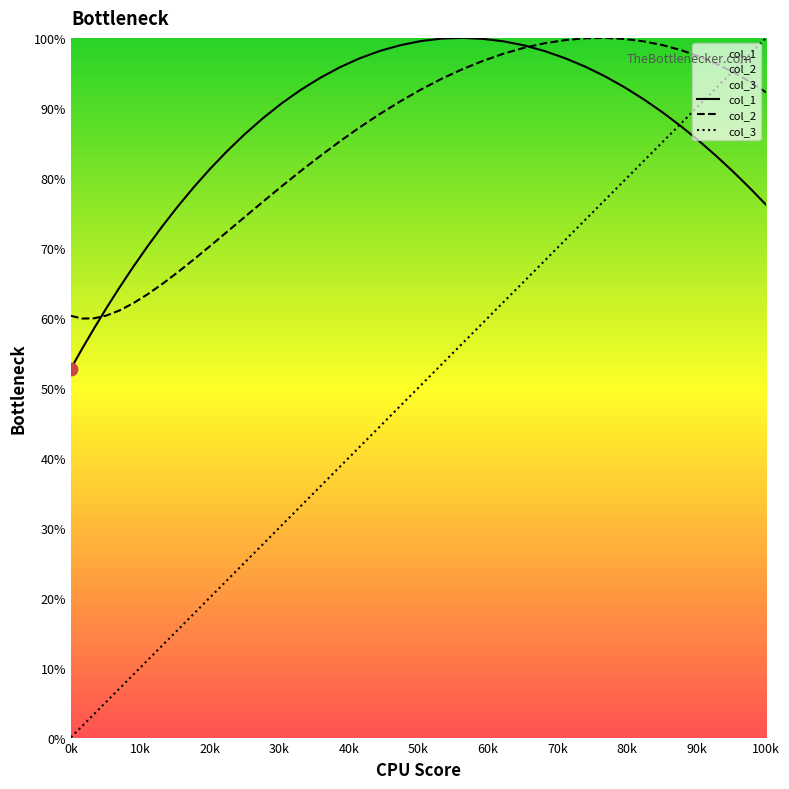

What is the lowest value of the col_2 series?

59.9